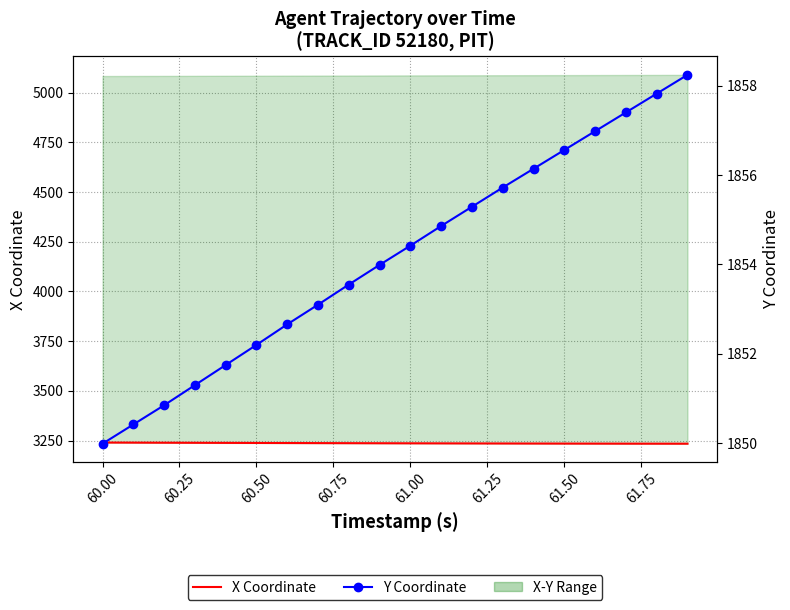

True or false: Y Coordinate and X Coordinate cross at least once.

False